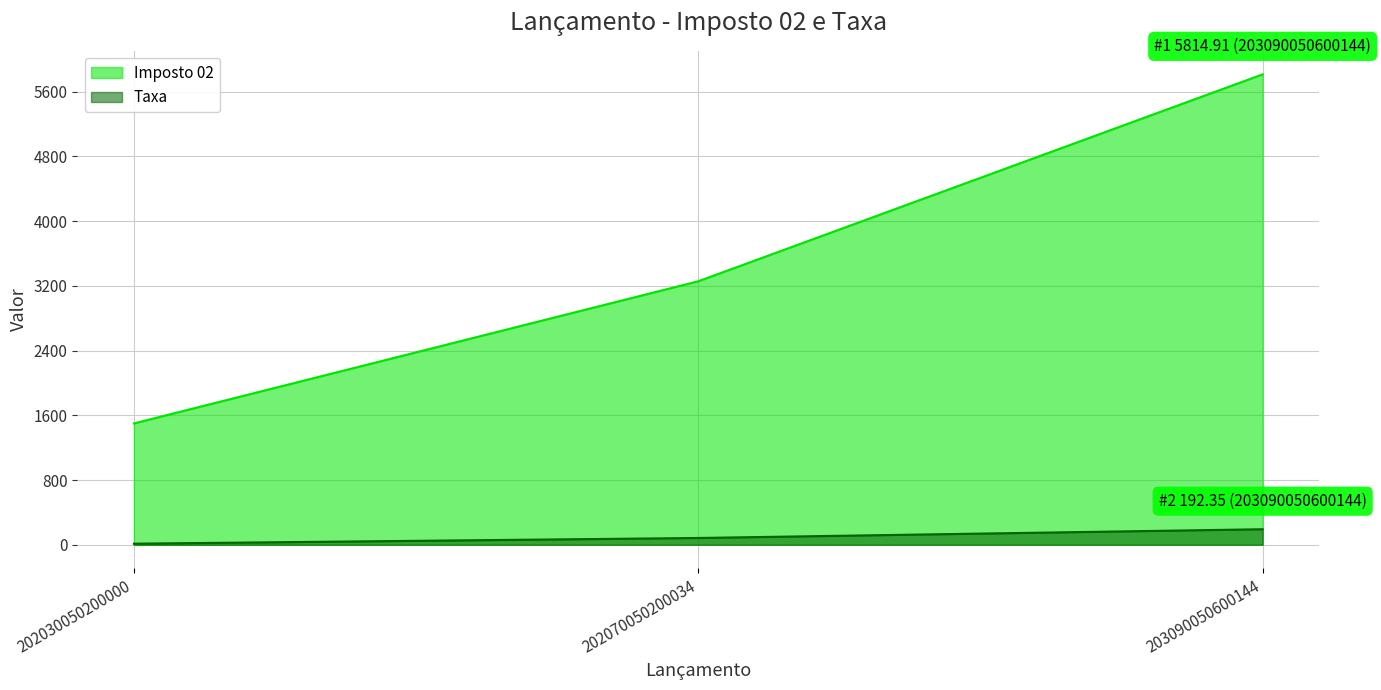

At 202030050200000, list the series in order from smallest to largest.

Taxa, Imposto 02